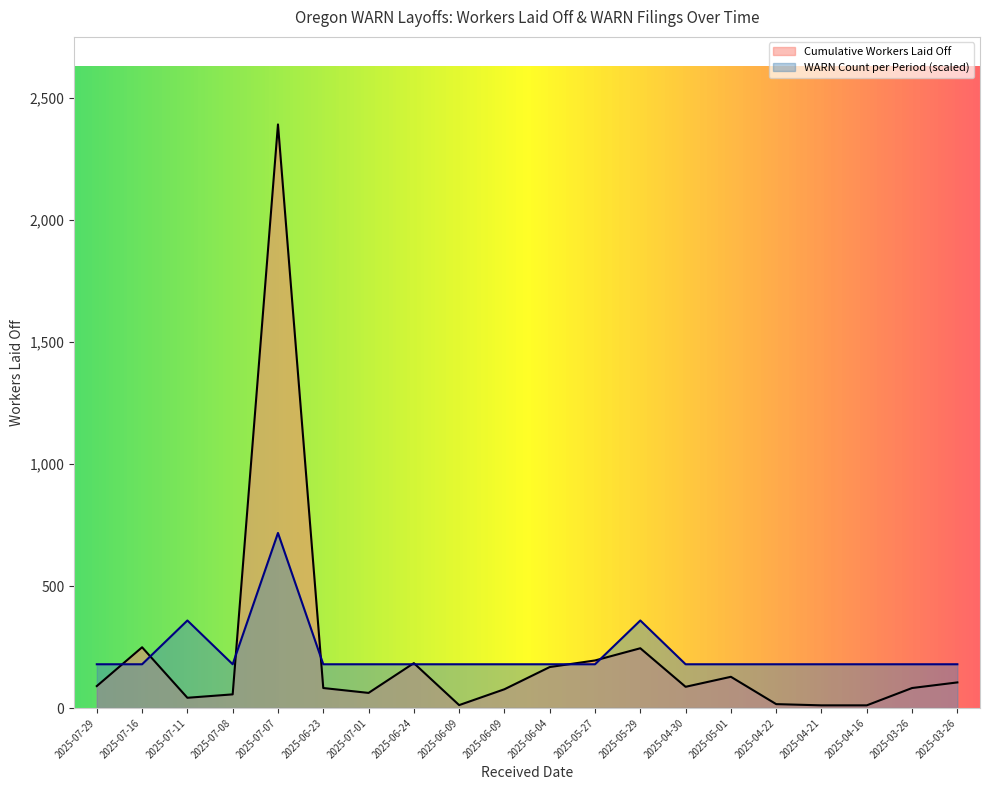

What is the highest value of the WARN Count per Period series?

717.6